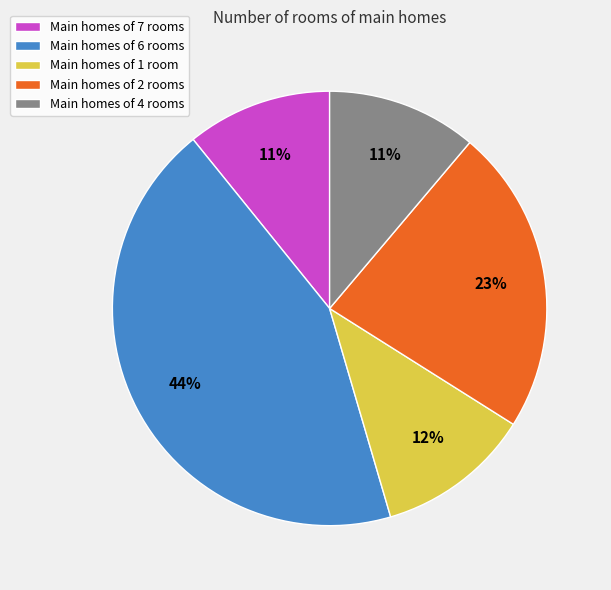

To the nearest percent, what is the difference between the largest and smallest slice percentages?

33%